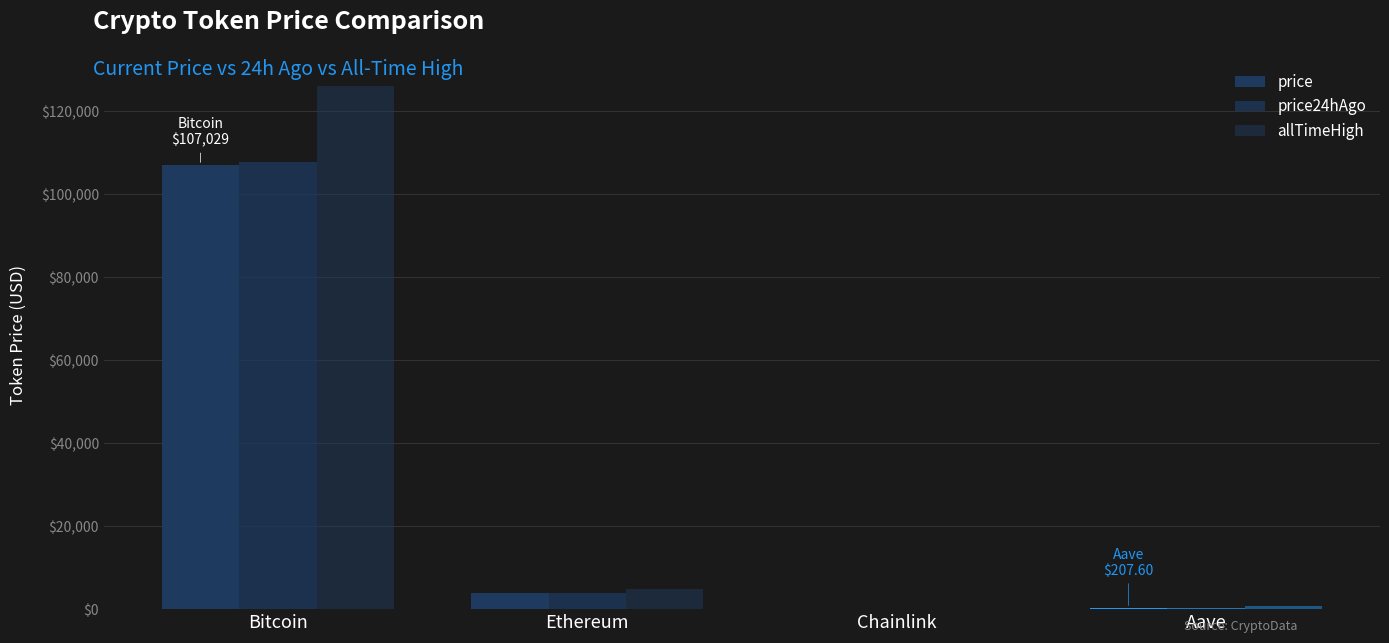

What is the maximum value for allTimeHigh?

126080.0